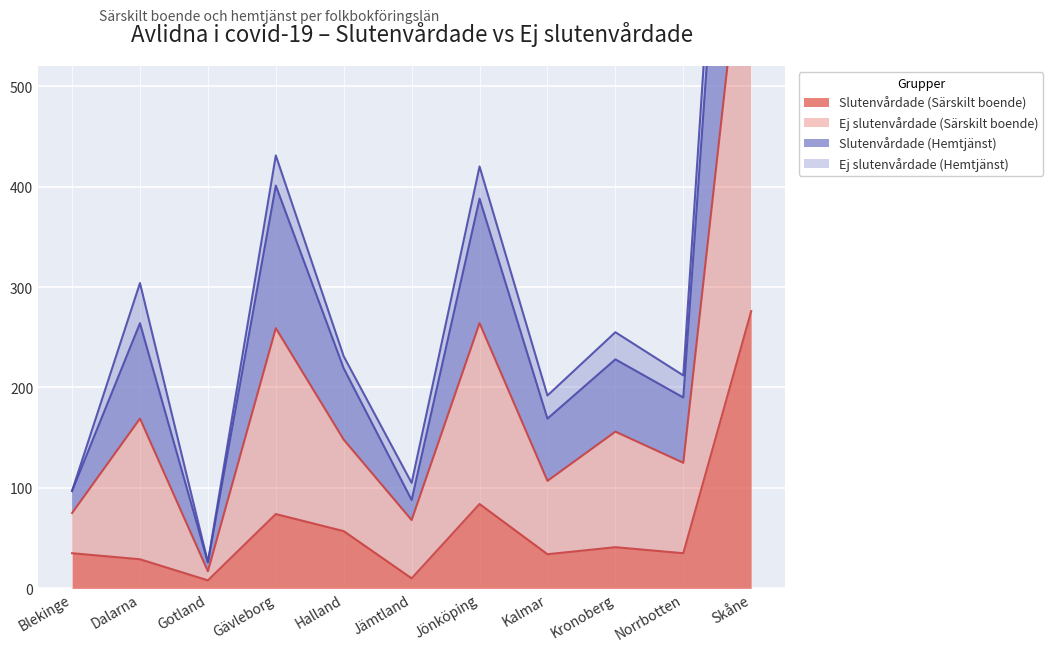

Which series changed the most between Kalmar and Skåne?

Ej slutenvårdade (Särskilt boende)